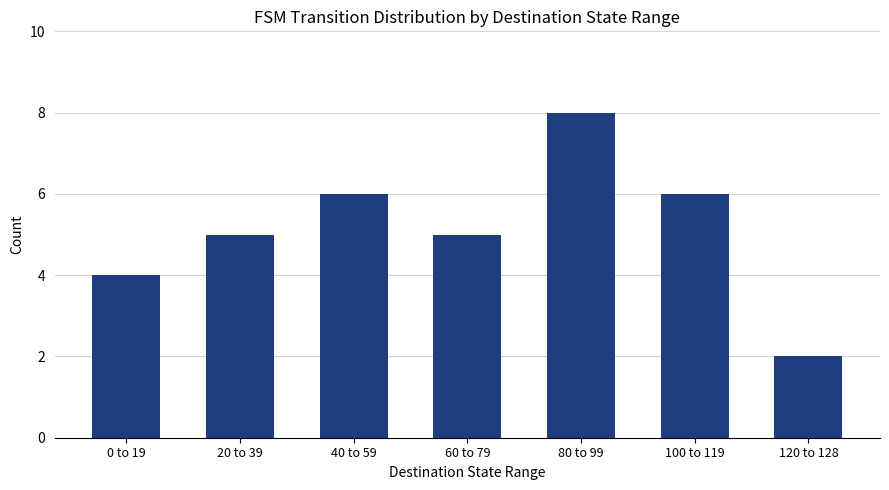

What is the label of the 7th bar from the left?

120 to 128